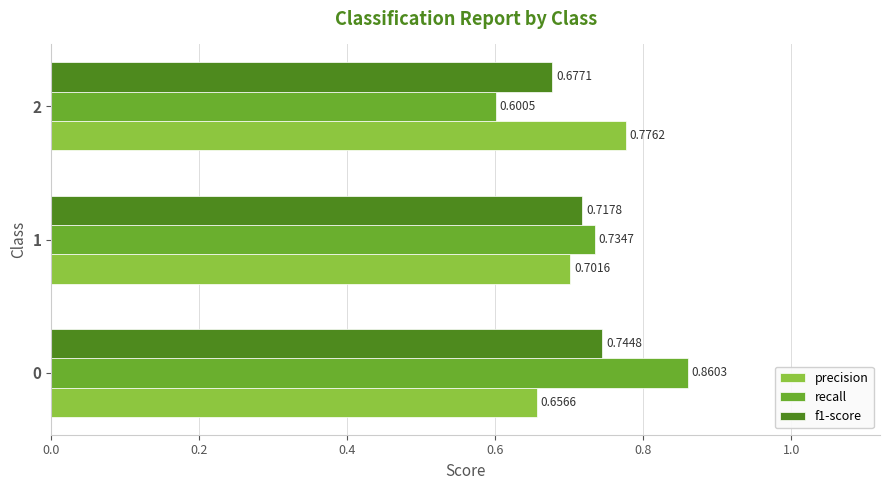

List the series in order of their peak value, lowest first.

f1-score, precision, recall